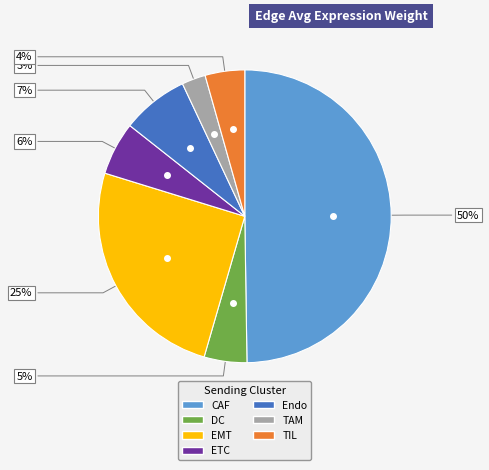

Between CAF and DC, which is larger?

CAF